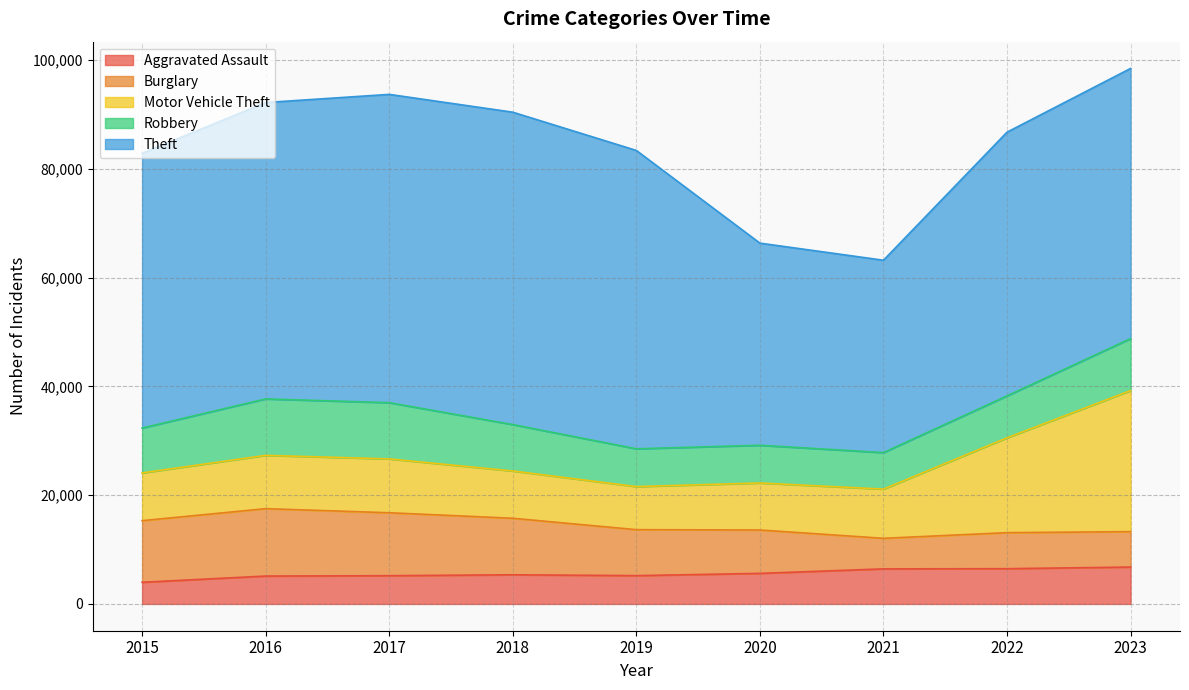

The value of Burglary at 2021 is 5622. True or false?

True